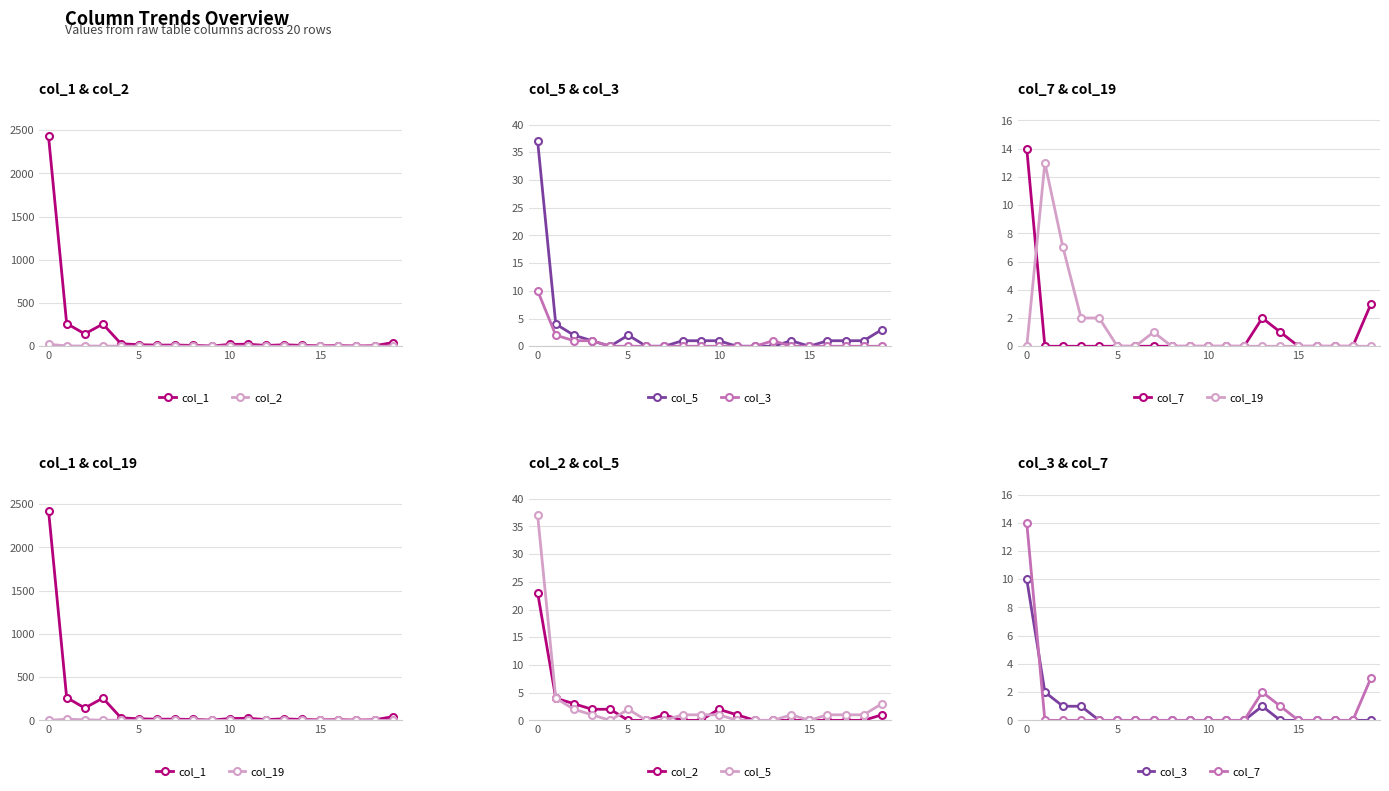

Which series has the largest total across all categories?

col_1